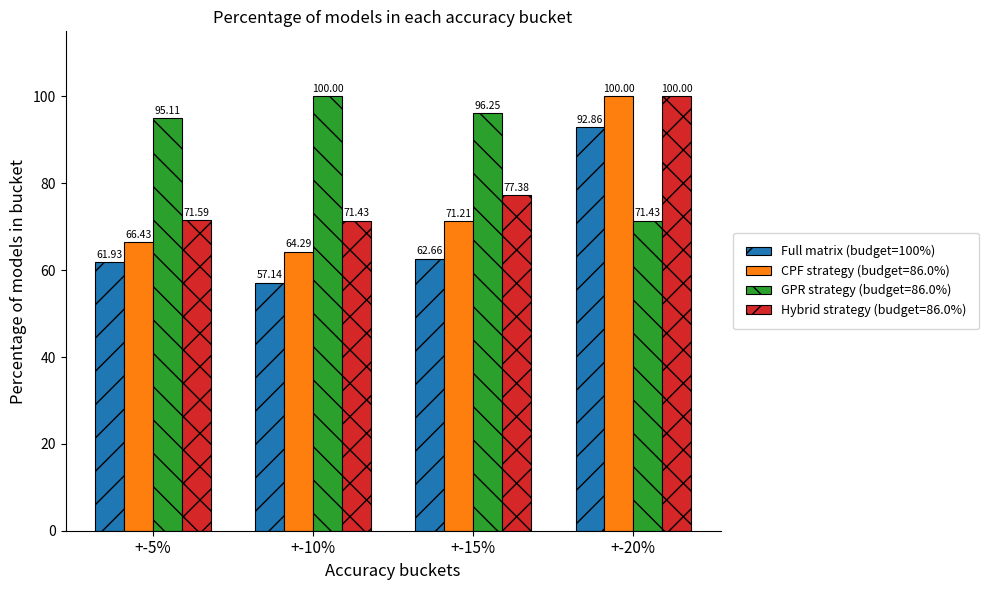

Which series has the widest spread of values?

Full matrix (budget=100%)